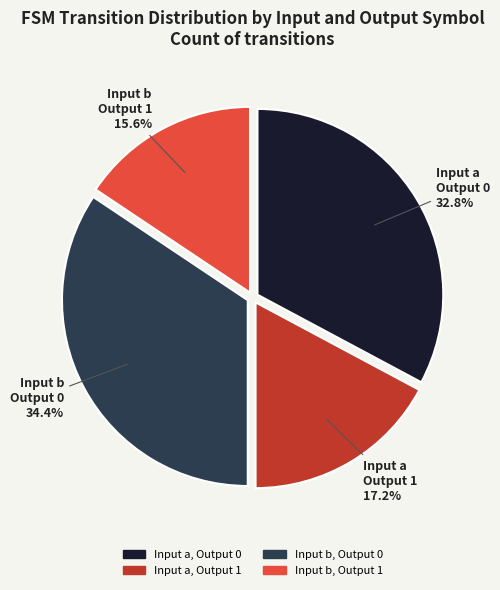

Rank the categories by value from highest to lowest.

Input b, Output 0, Input a, Output 0, Input a, Output 1, Input b, Output 1